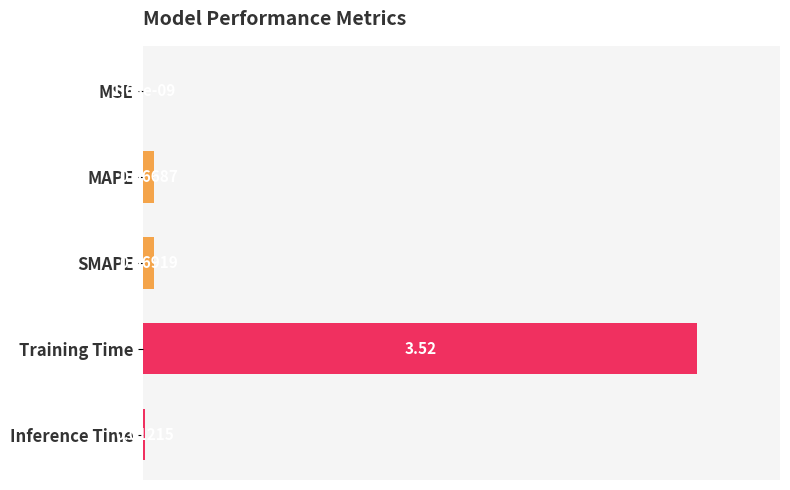

What is the sum of all values?

3.7